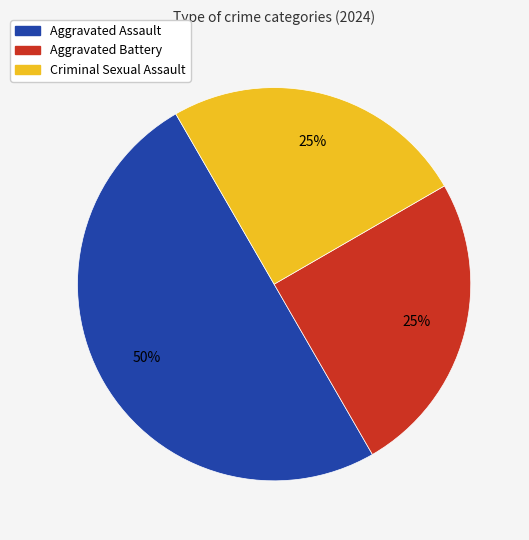

To the nearest percent, what is the difference between the largest and smallest slice percentages?

25%